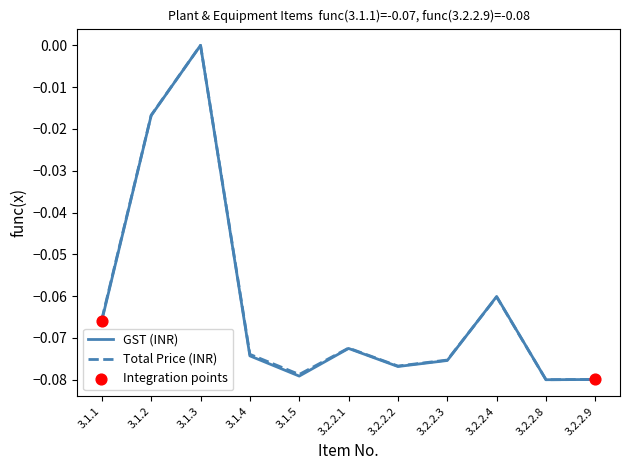

Is the value of Total Price (INR) at 3.2.2.4 greater than the value of GST (INR) at 3.1.5?

Yes